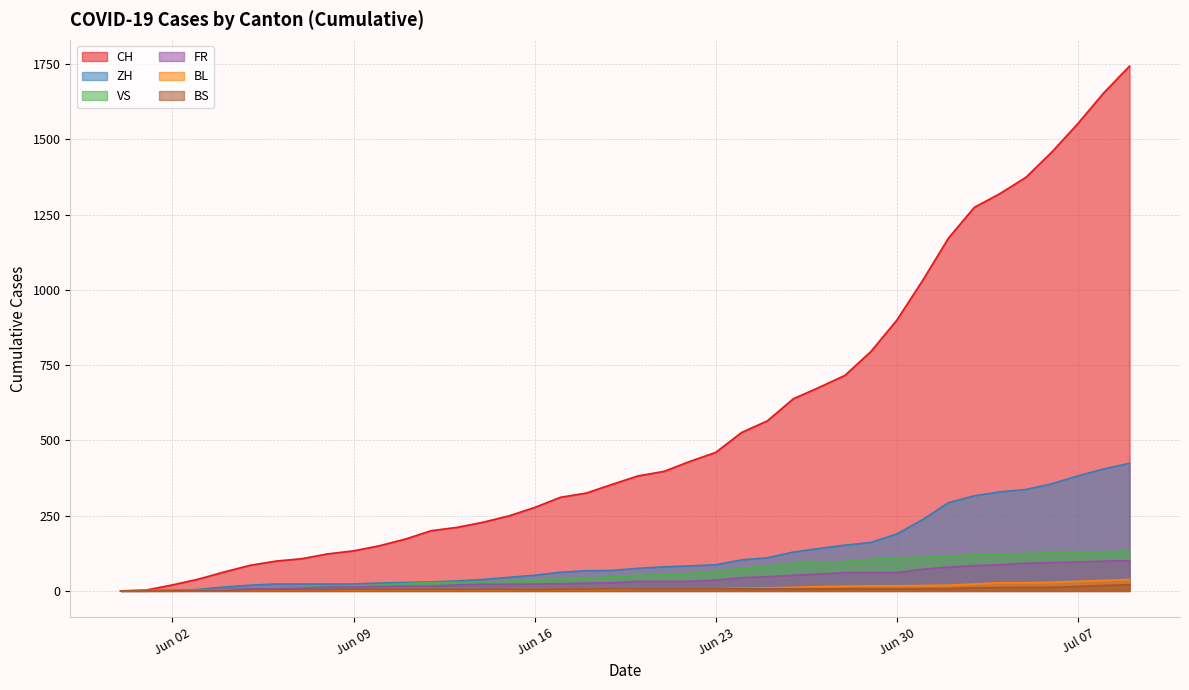

Which series has the largest total across all categories?

CH